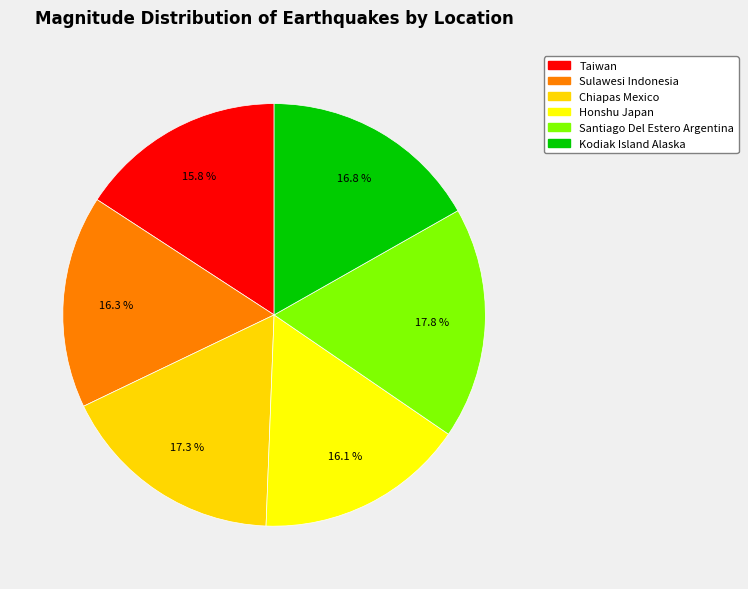

Is Sulawesi Indonesia the majority of the pie?

No